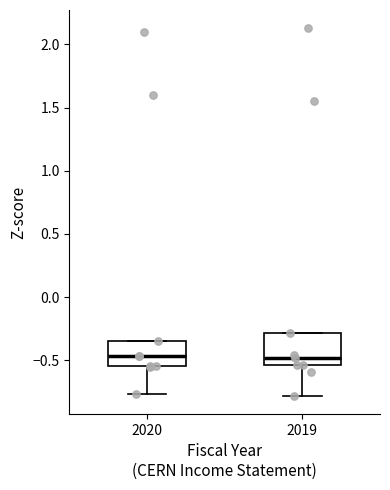

Which box is the tallest, from its lower edge to its upper edge?

2019